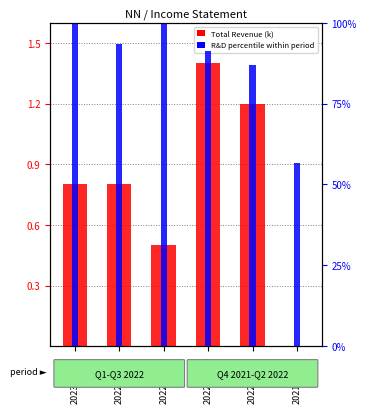

At 2021-12-31, list the series in order from largest to smallest.

R&D percentile within period, Total Revenue (k)